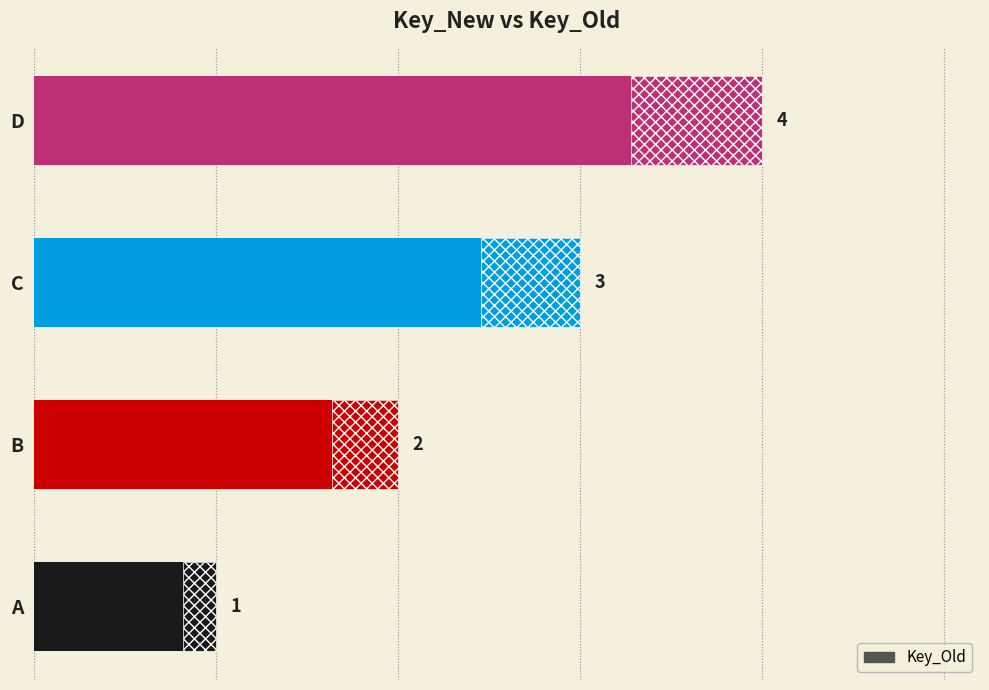

Reading right to left, list all the values displayed in this chart.

3=4	2=3	1=2	0=1